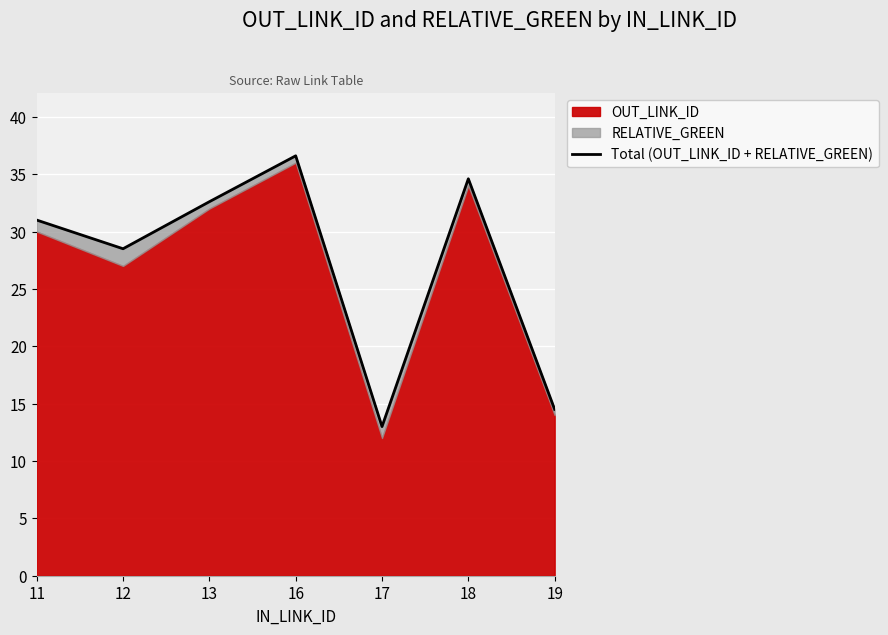

What is the change in value from 12 to 13?

+4.1